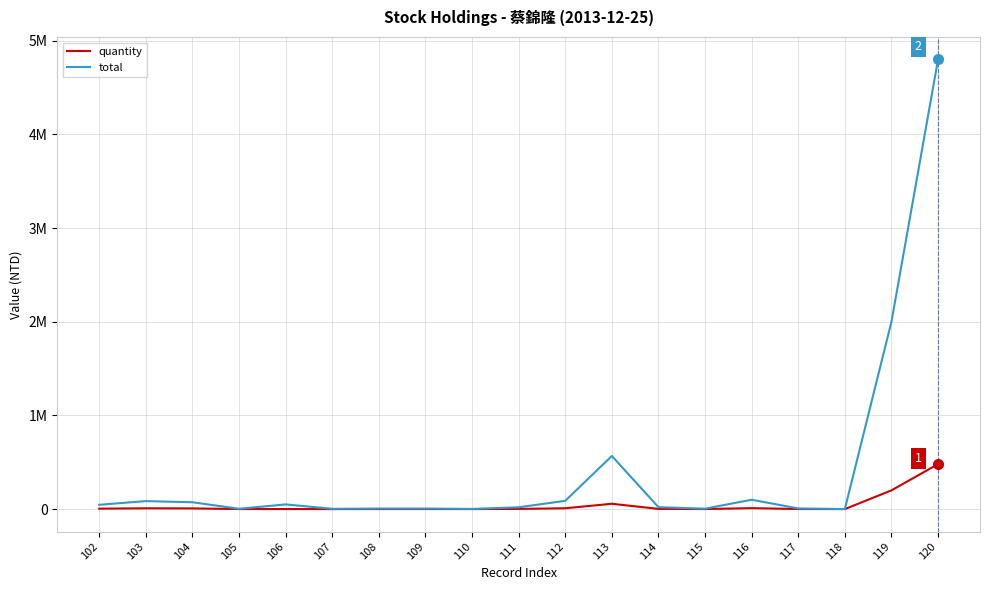

What is the value of the quantity point at the 16th from the left?

662